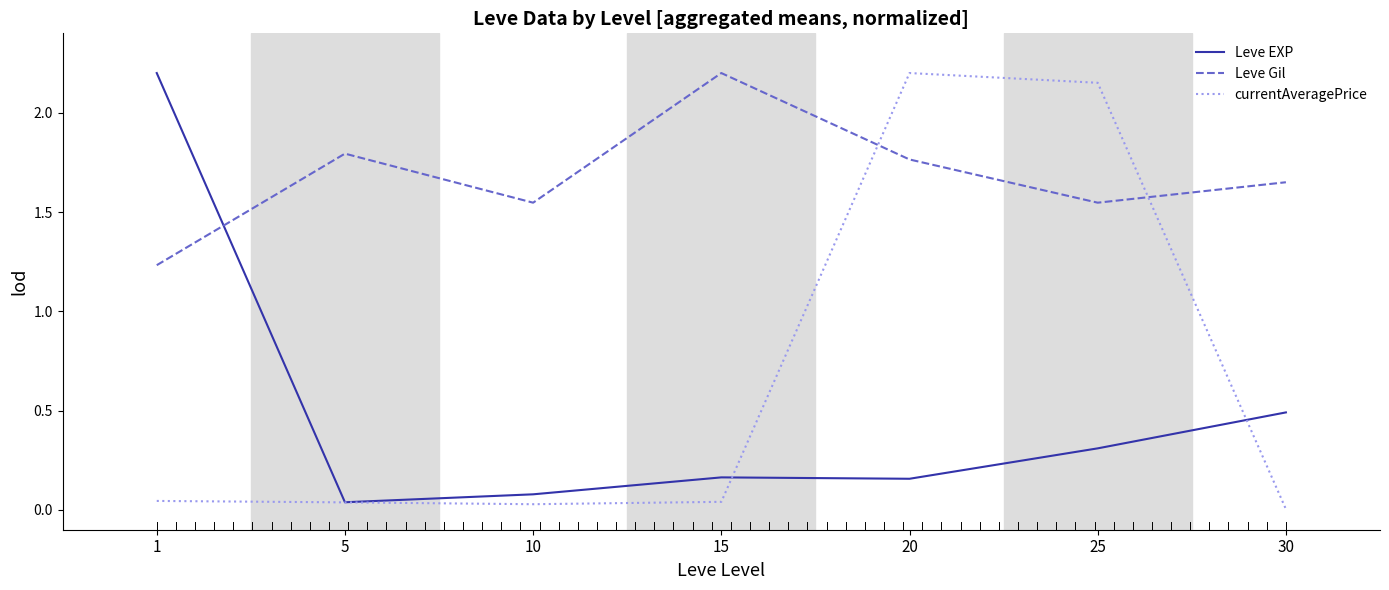

Where do Leve Gil and currentAveragePrice first cross each other?

15 and 20